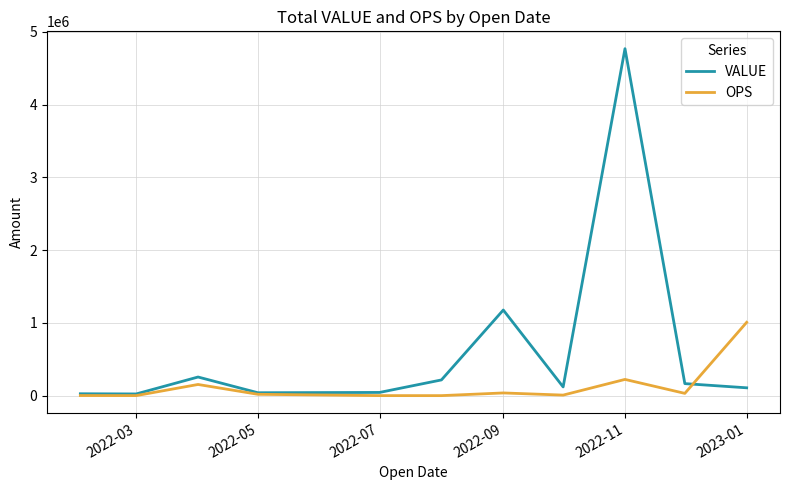

What is the minimum value shown in the chart?

198.5